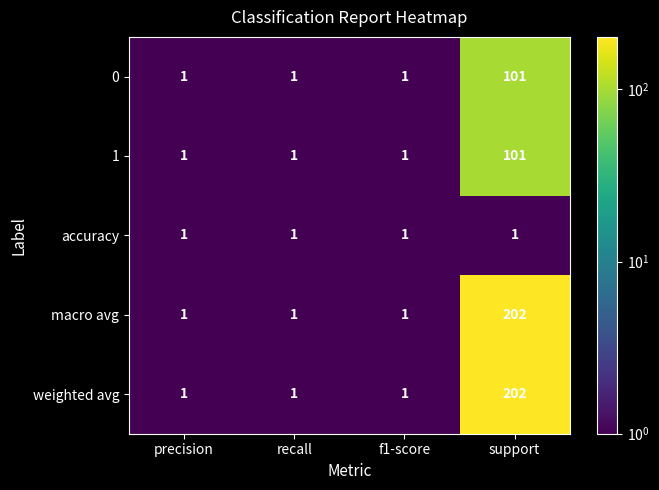

What is the total value across all series at precision?

5